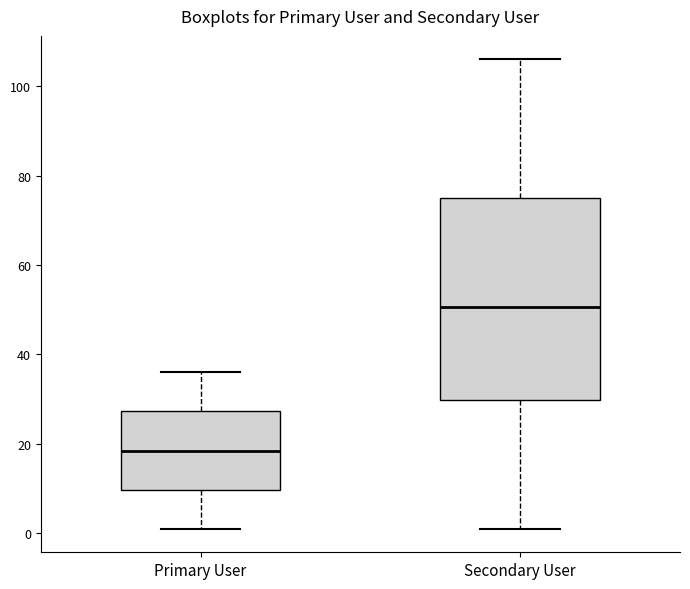

Which box has the highest median line?

Secondary User